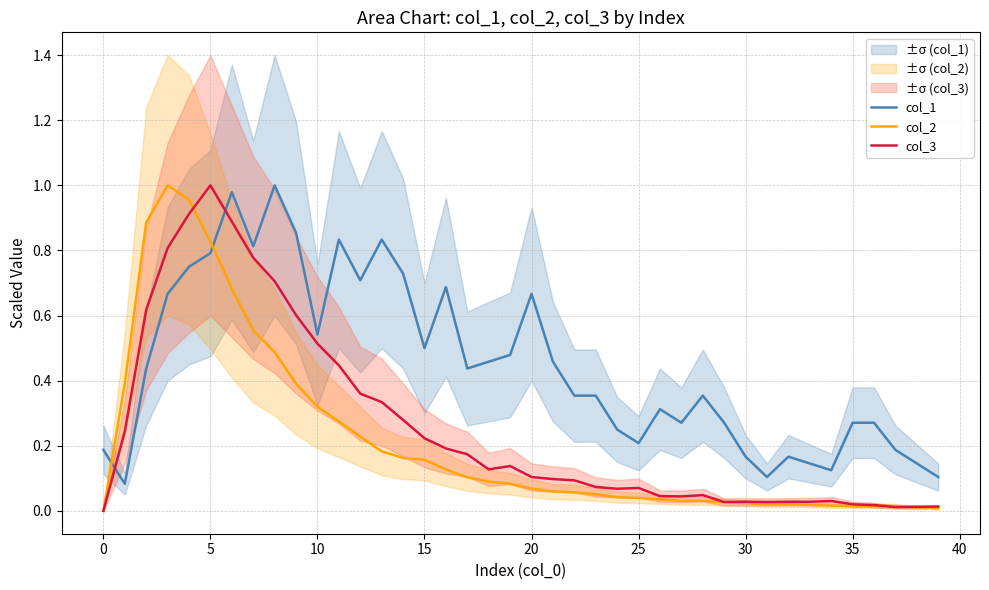

How many lines are shown in the chart?

3